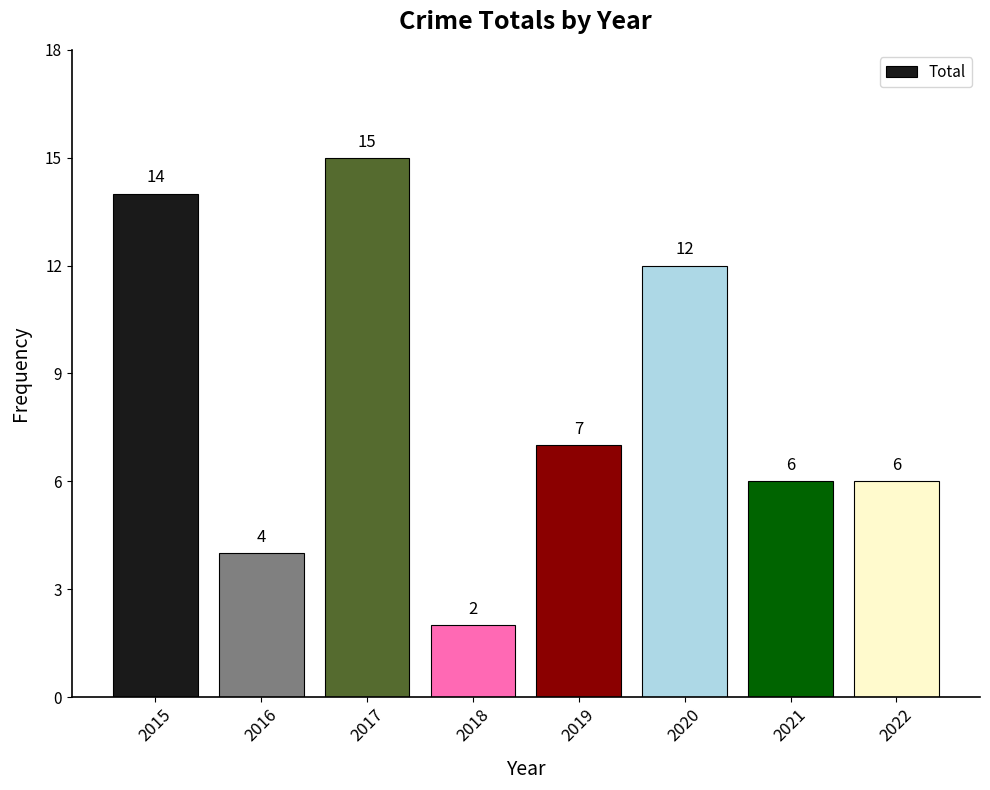

What is the change in value from 2020 to 2022?

-6